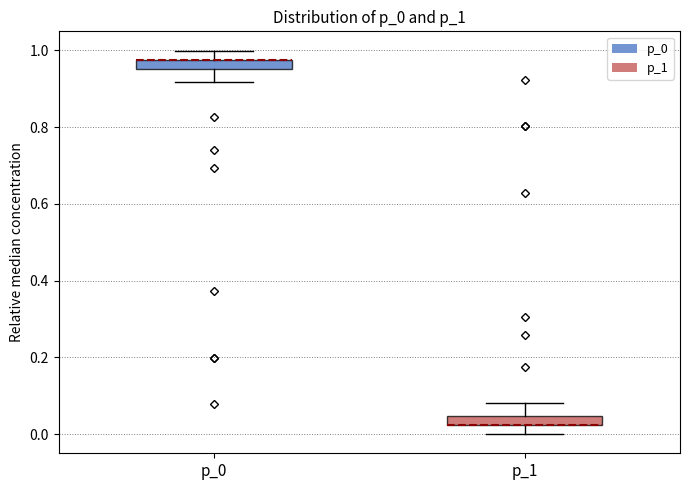

Where is the lower edge of the box for p_1 on the y-axis? The values are not printed on the chart, so give them approximately, as read against the axis.

0.02